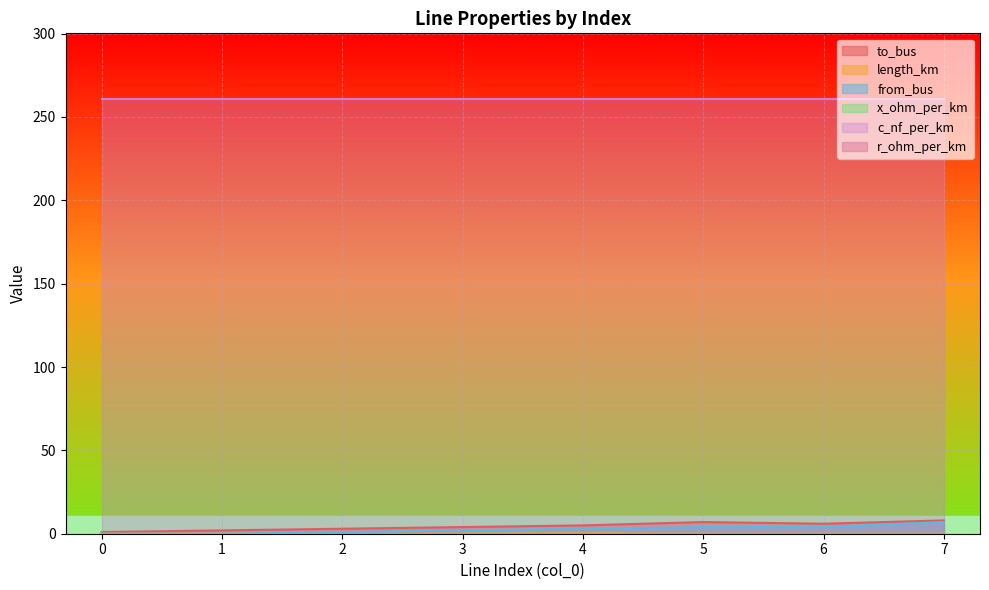

True or false: from_bus and to_bus intersect in this chart.

False